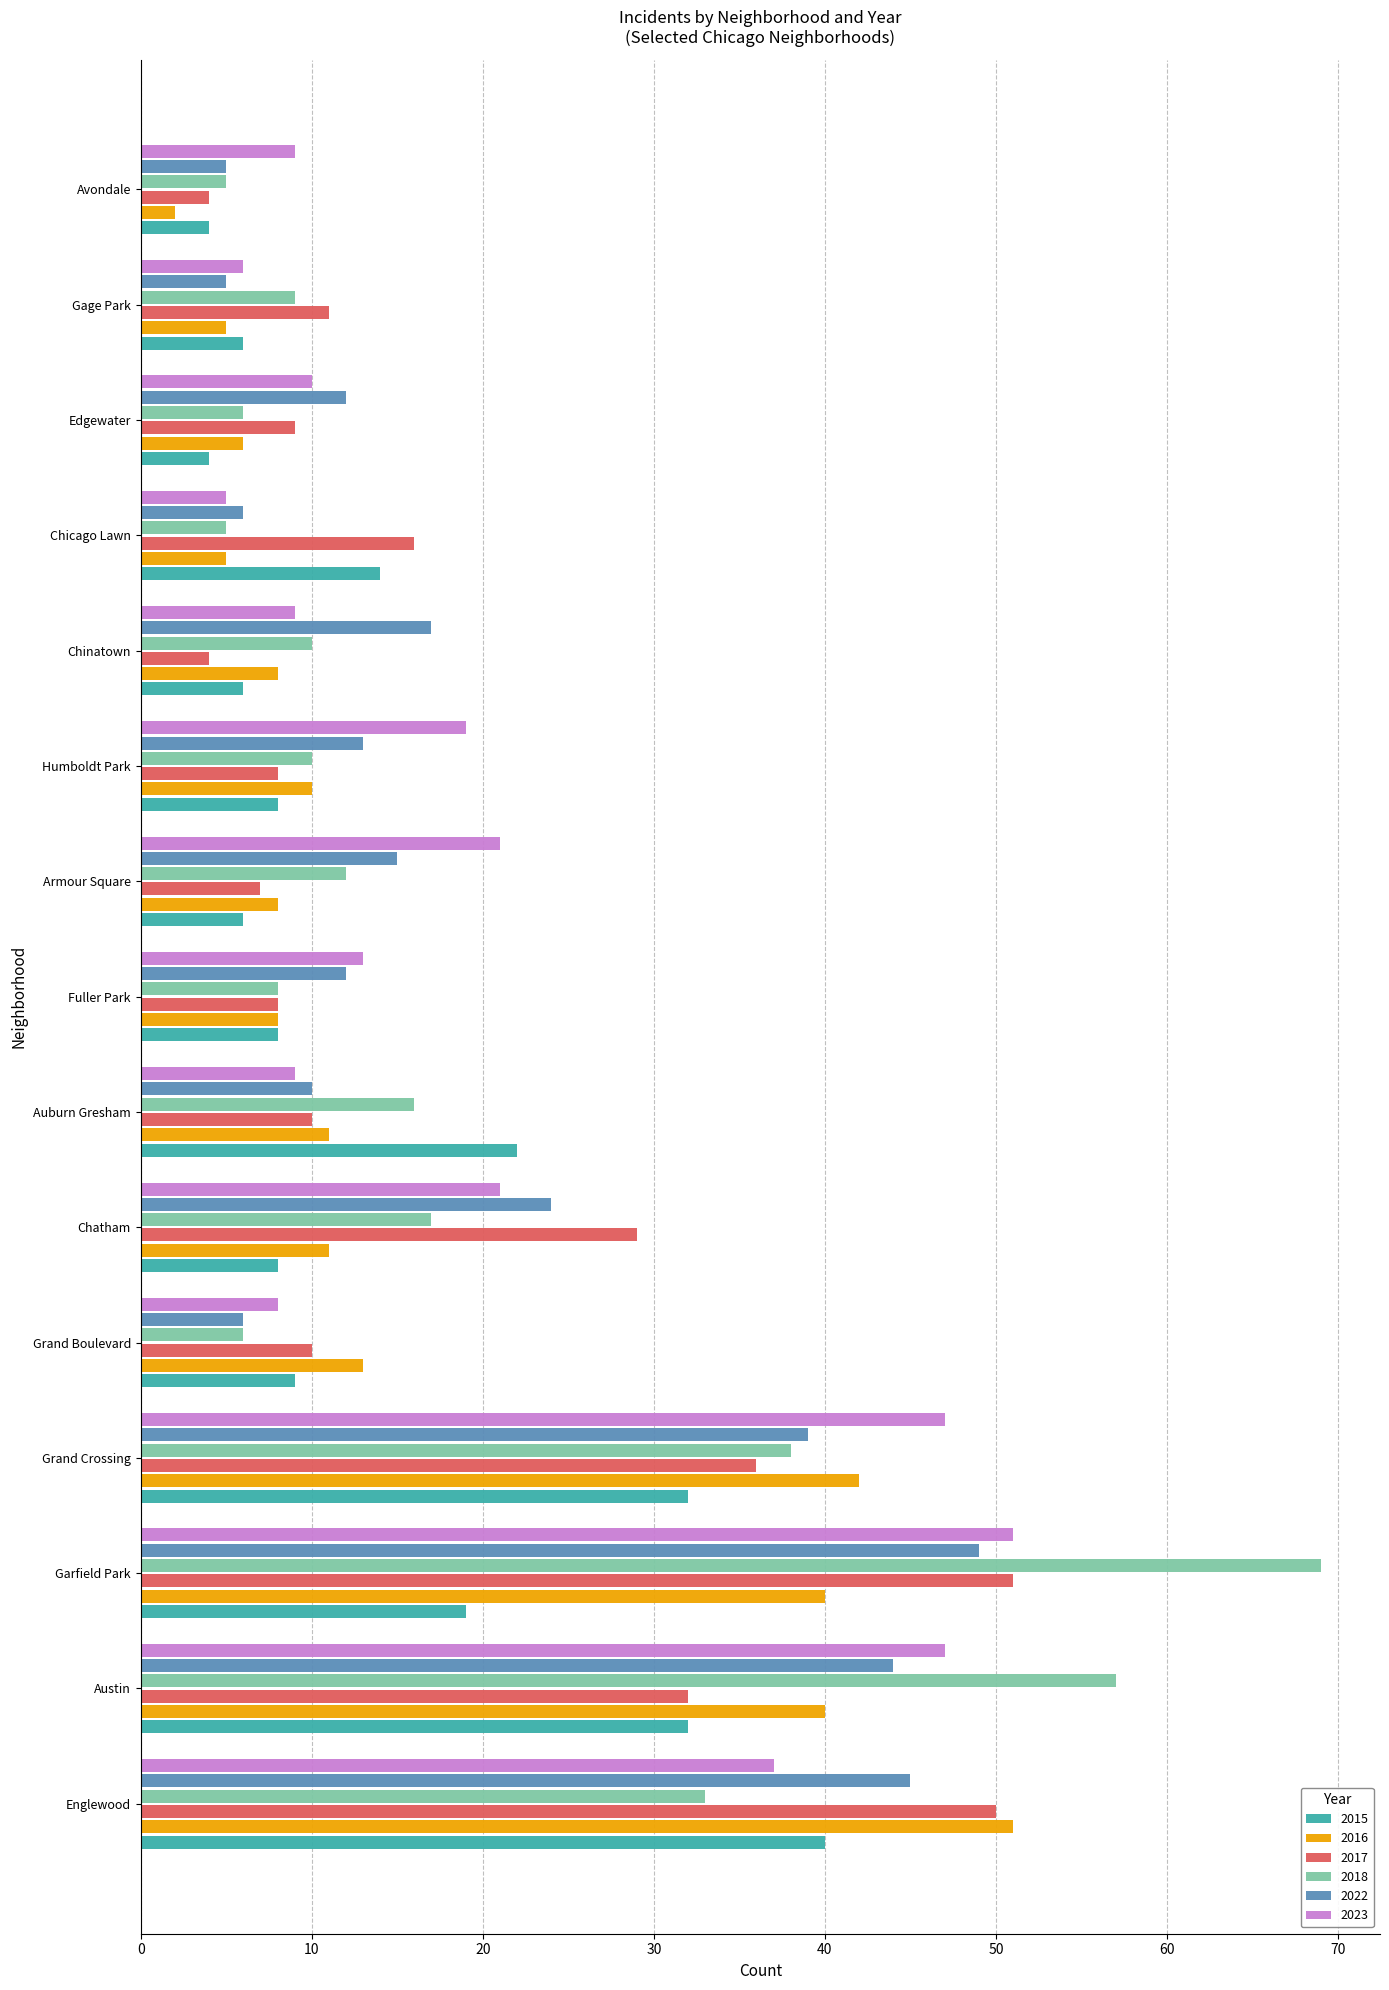

What is the sum of the 2018 values at Austin and Grand Crossing?

95